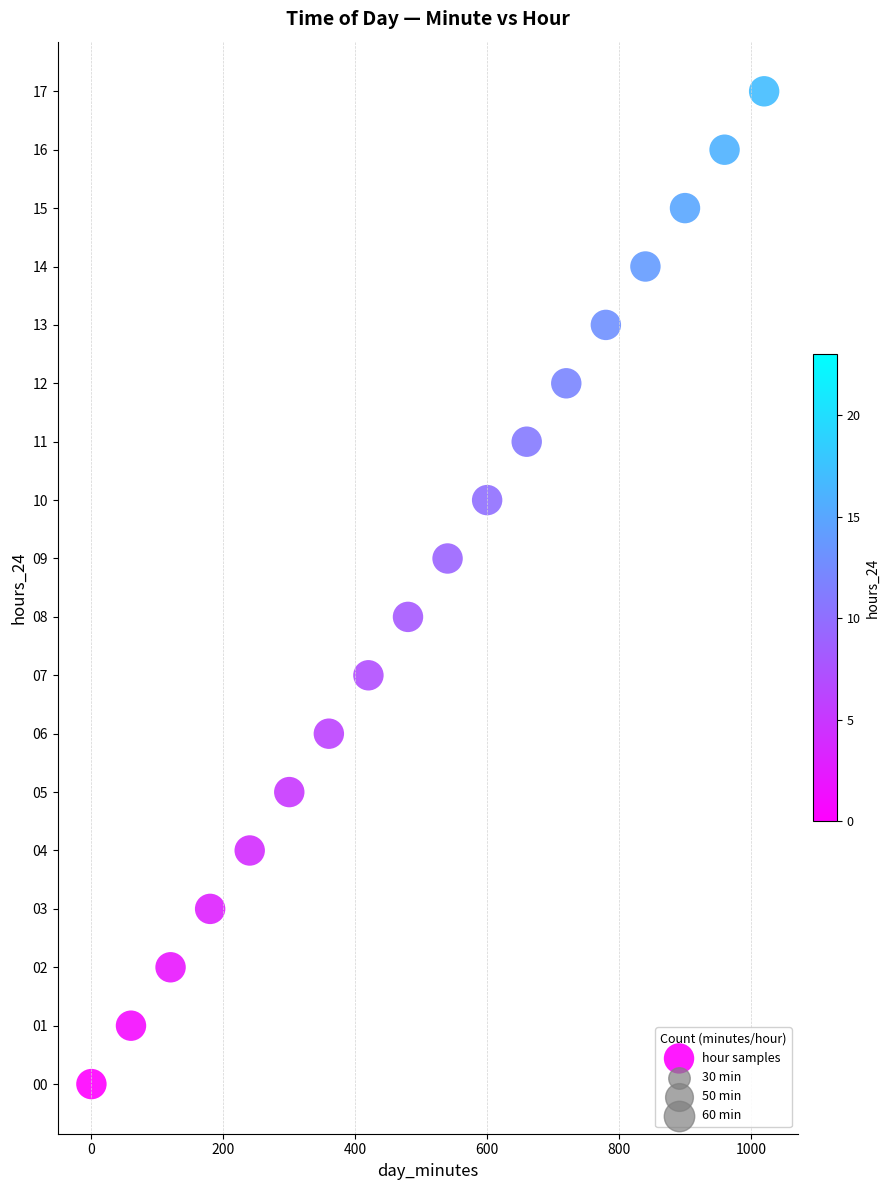

What is the range of Y values (max minus min)?

17